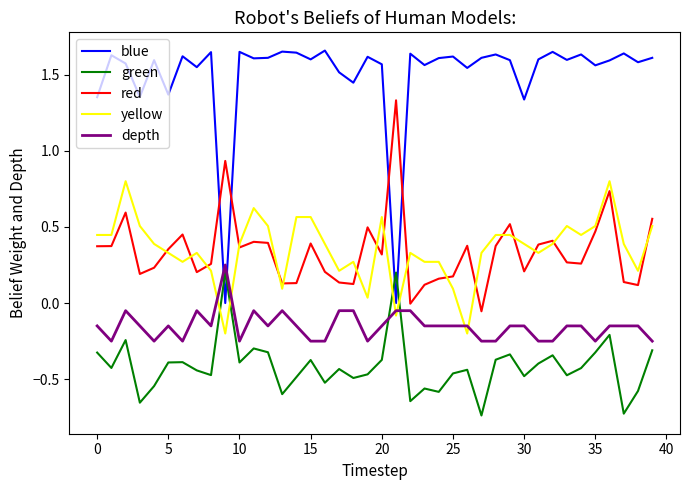

Which series has the largest range (max minus min)?

blue